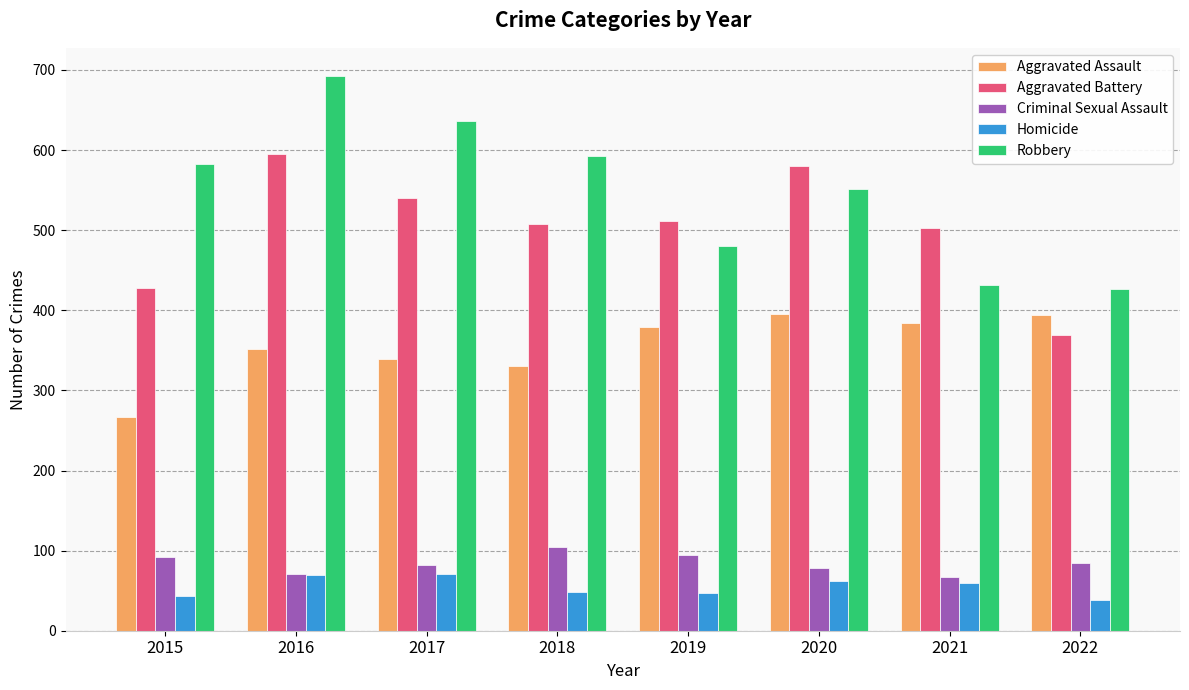

What is the value of the Criminal Sexual Assault bar at the 6th from the left?

78